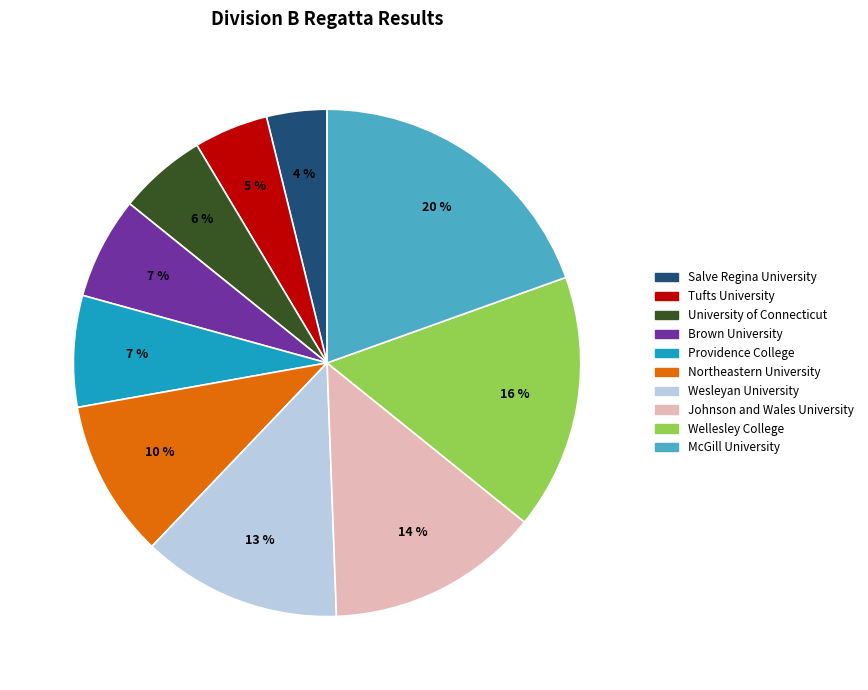

Does any single category account for the majority?

No